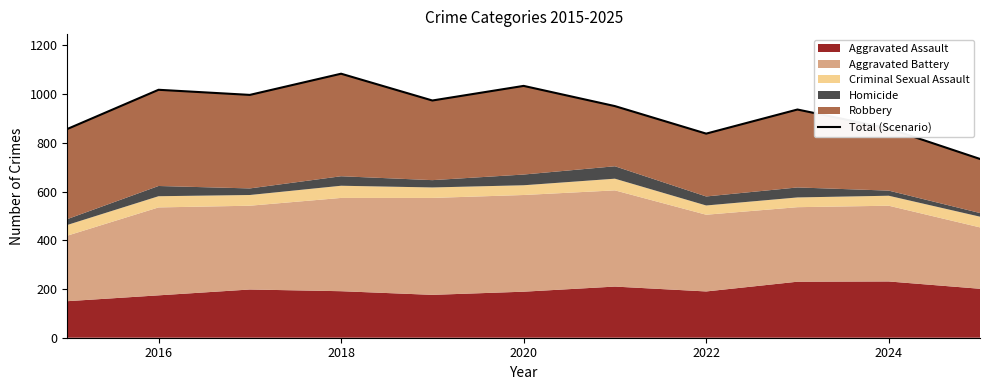

What is the minimum value shown in the chart?

734